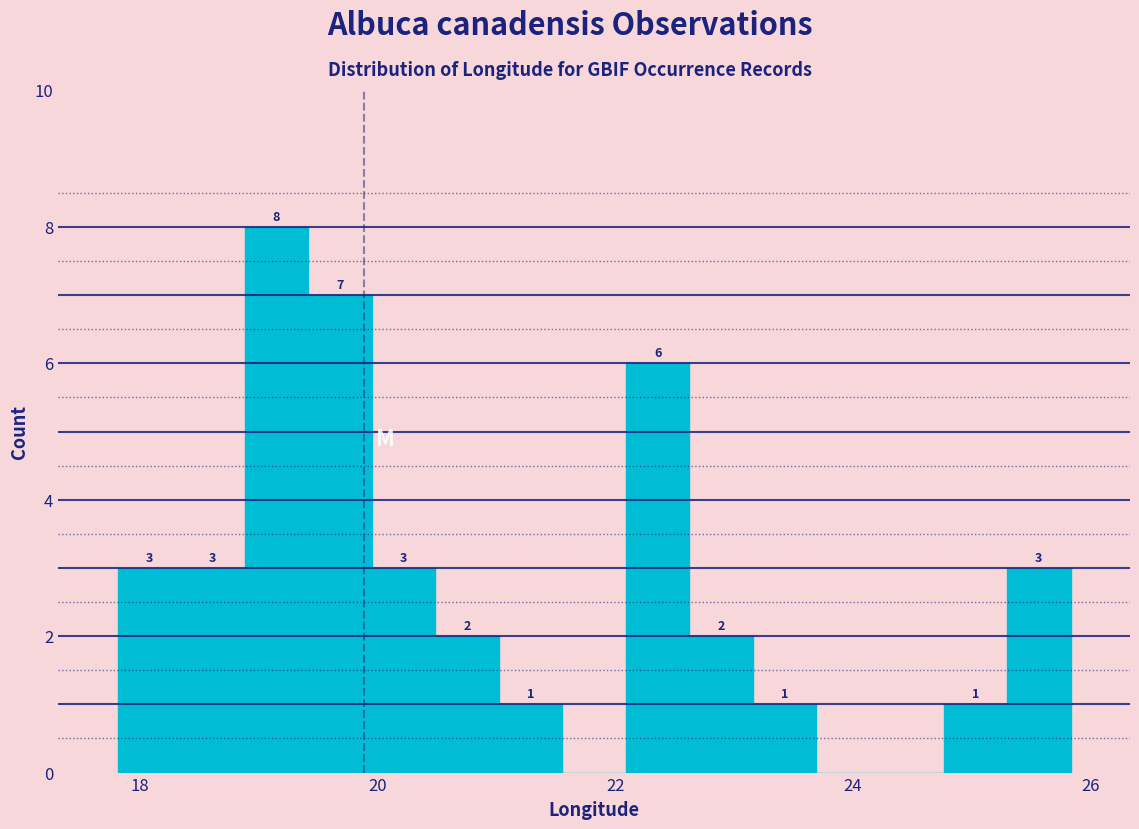

Around what value on the x-axis is the tallest bar? Give the approximate position of its centre, as read against the axis.

19.2